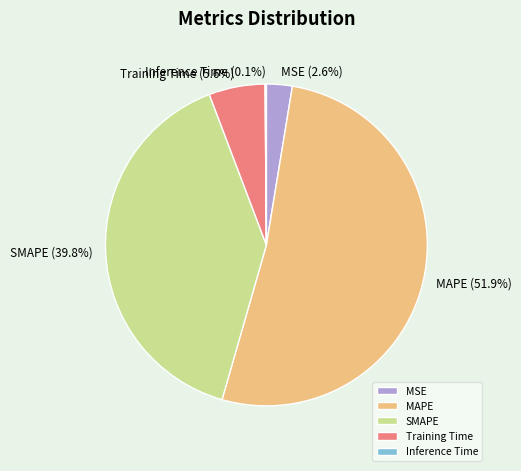

To the nearest percent, what is the difference between the largest and smallest slice percentages?

52%